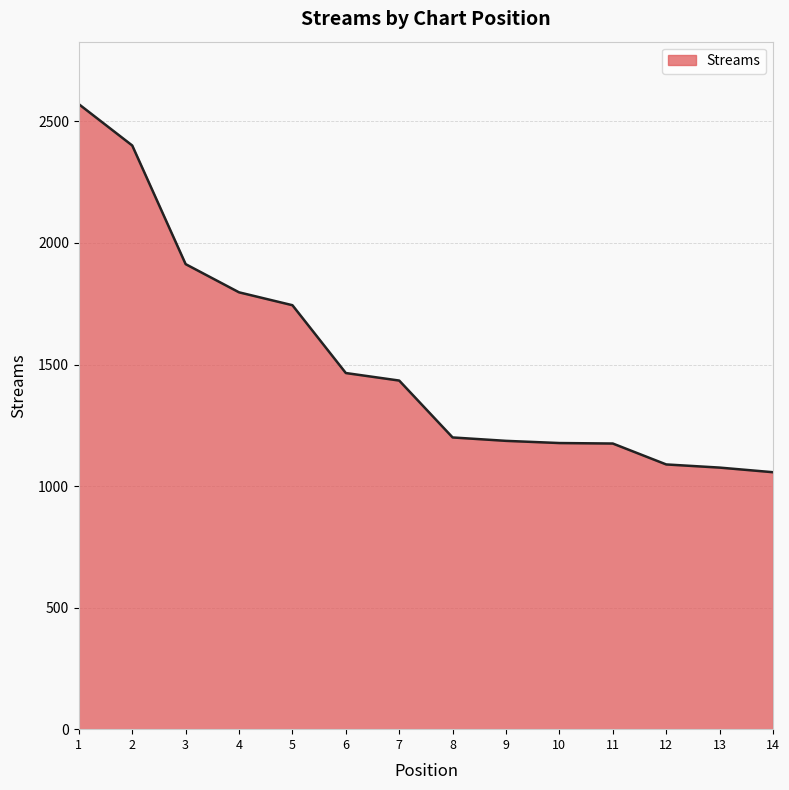

What is the greatest value displayed?

2571